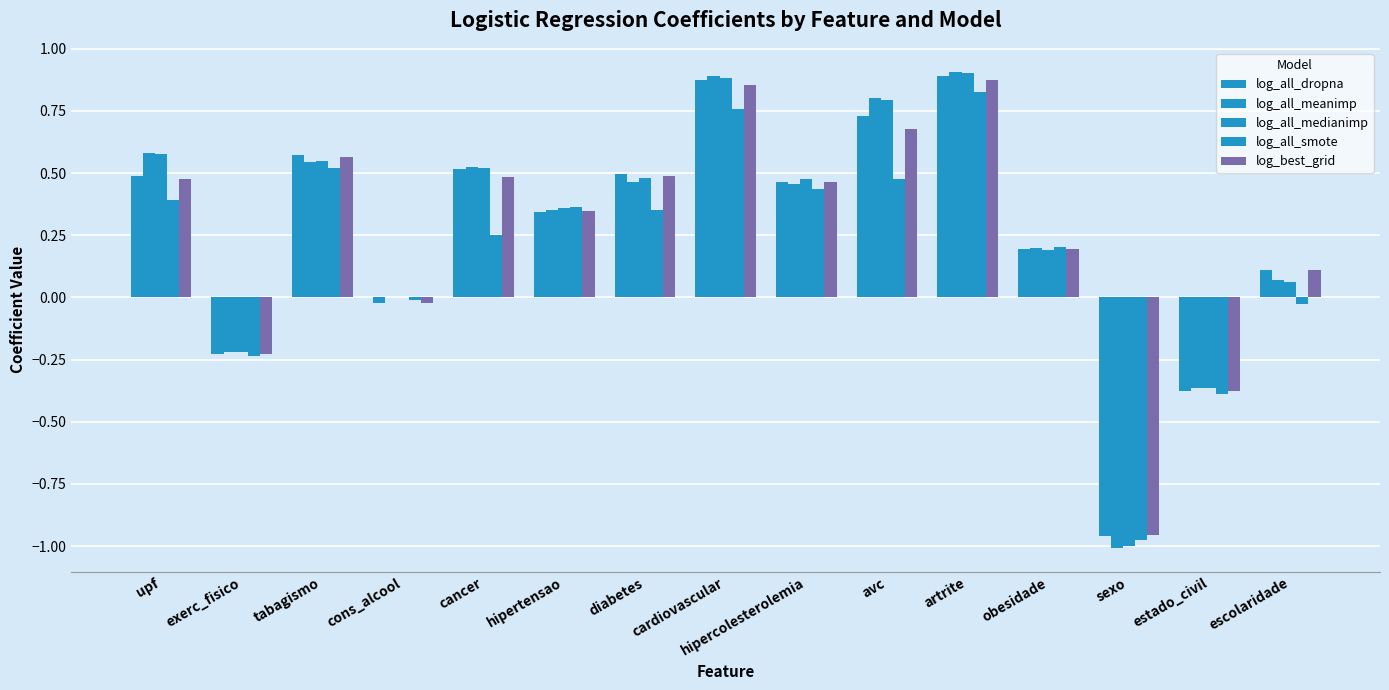

Rank the categories by log_all_smote value from lowest to highest.

sexo, estado_civil, exerc_fisico, escolaridade, cons_alcool, obesidade, cancer, diabetes, hipertensao, upf, hipercolesterolemia, avc, tabagismo, cardiovascular, artrite